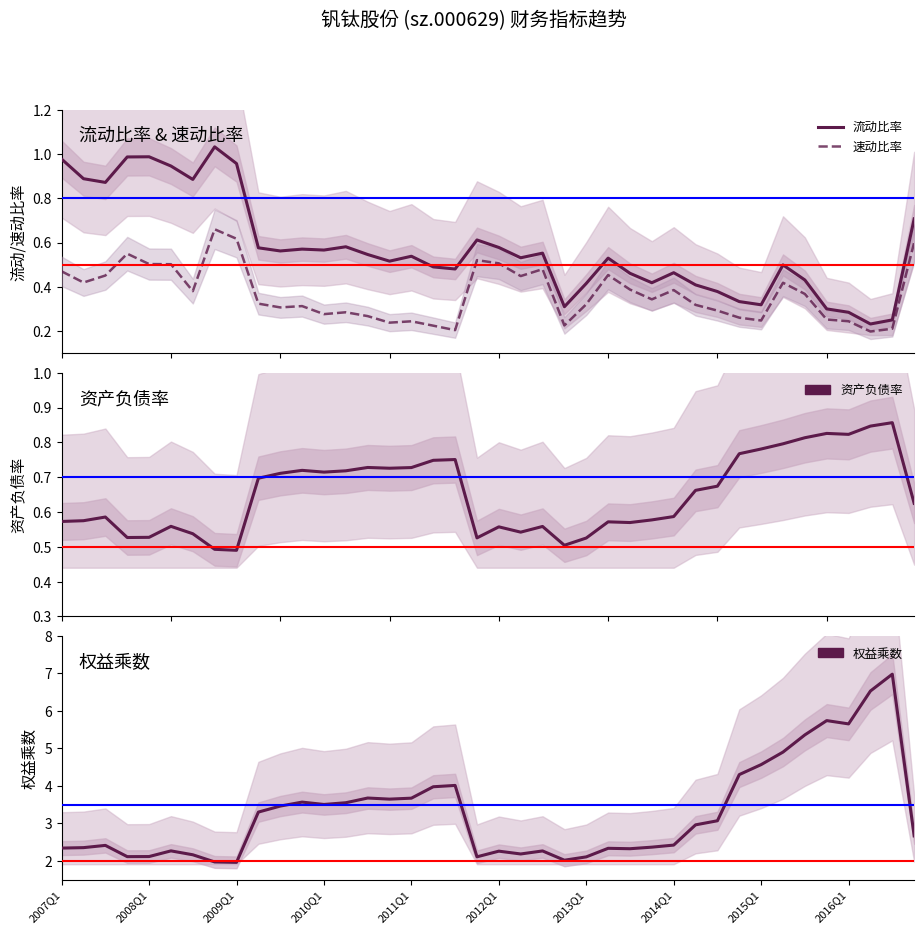

Reading left to right, list all the values displayed in this chart.

流动比率: 1.0	0.9	0.9	1.0	1.0	0.9	0.9	1.0	1.0	0.6	0.6	0.6	0.6	0.6	0.5	0.5	0.5	0.5	0.5	0.6	0.6	0.5	0.6	0.3	0.4	0.5	0.5	0.4	0.5	0.4	0.4	0.3	0.3	0.5	0.4	0.3	0.3	0.2	0.3	0.7
速动比率: 0.5	0.4	0.5	0.5	0.5	0.5	0.4	0.7	0.6	0.3	0.3	0.3	0.3	0.3	0.3	0.2	0.2	0.2	0.2	0.5	0.5	0.4	0.5	0.2	0.3	0.5	0.4	0.3	0.4	0.3	0.3	0.3	0.2	0.4	0.4	0.3	0.2	0.2	0.2	0.6
资产负债率: 0.6	0.6	0.6	0.5	0.5	0.6	0.5	0.5	0.5	0.7	0.7	0.7	0.7	0.7	0.7	0.7	0.7	0.7	0.8	0.5	0.6	0.5	0.6	0.5	0.5	0.6	0.6	0.6	0.6	0.7	0.7	0.8	0.8	0.8	0.8	0.8	0.8	0.8	0.9	0.6
权益乘数: 2.3	2.4	2.4	2.1	2.1	2.3	2.2	2.0	2.0	3.3	3.5	3.6	3.5	3.6	3.7	3.6	3.7	4.0	4.0	2.1	2.3	2.2	2.3	2.0	2.1	2.3	2.3	2.4	2.4	3.0	3.1	4.3	4.6	4.9	5.4	5.7	5.7	6.5	7.0	2.7